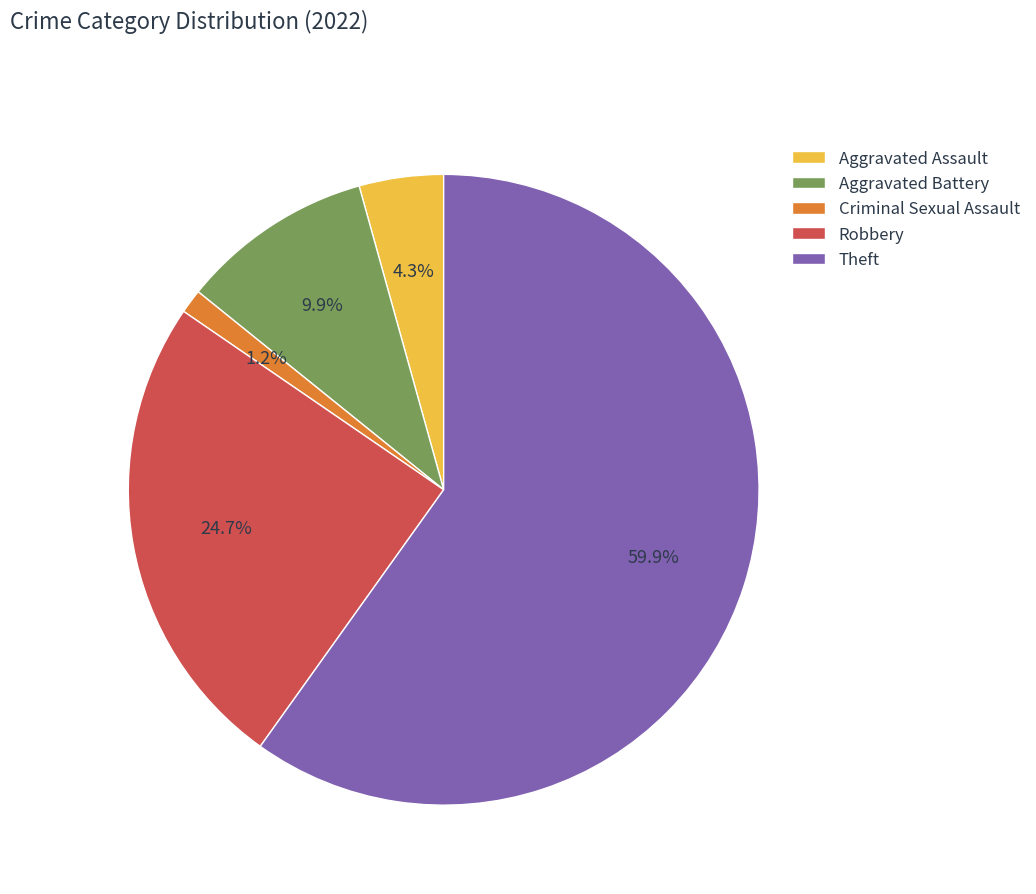

What percentage do Aggravated Assault and Theft together represent?

64.2%